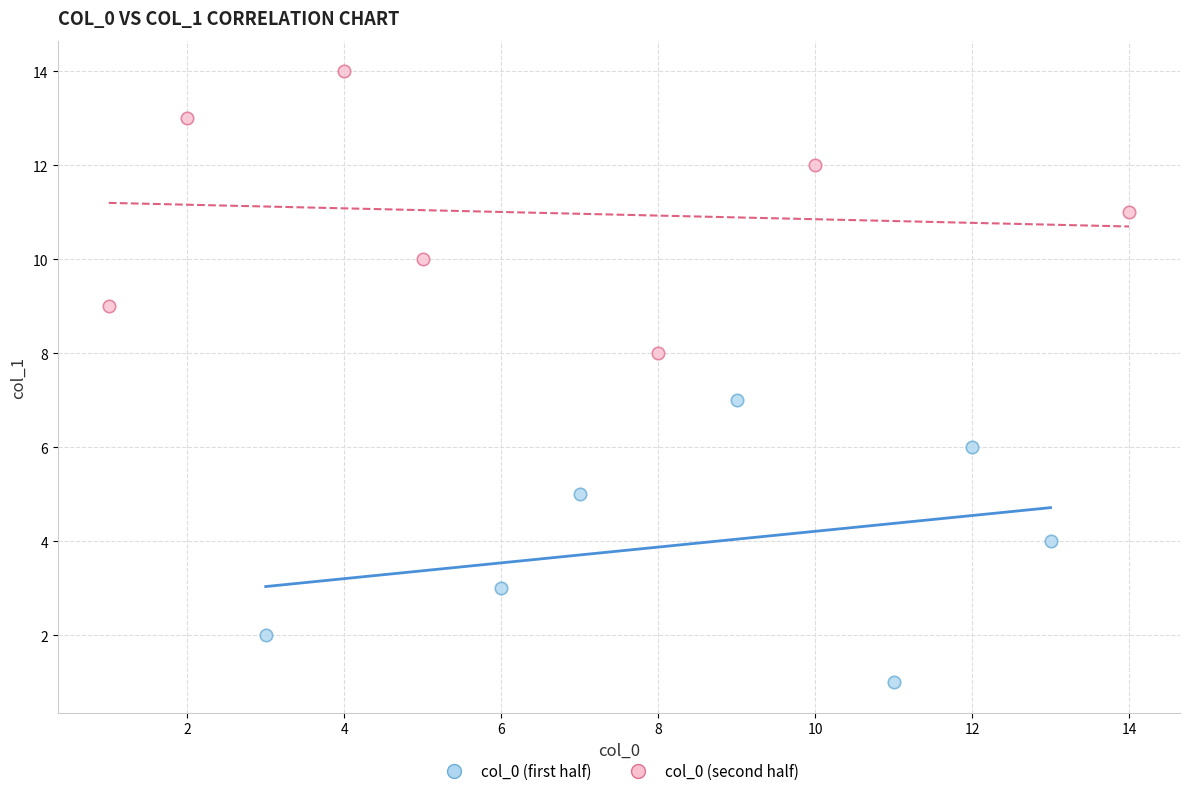

Which series contains the highest Y value?

col_0 (second half)